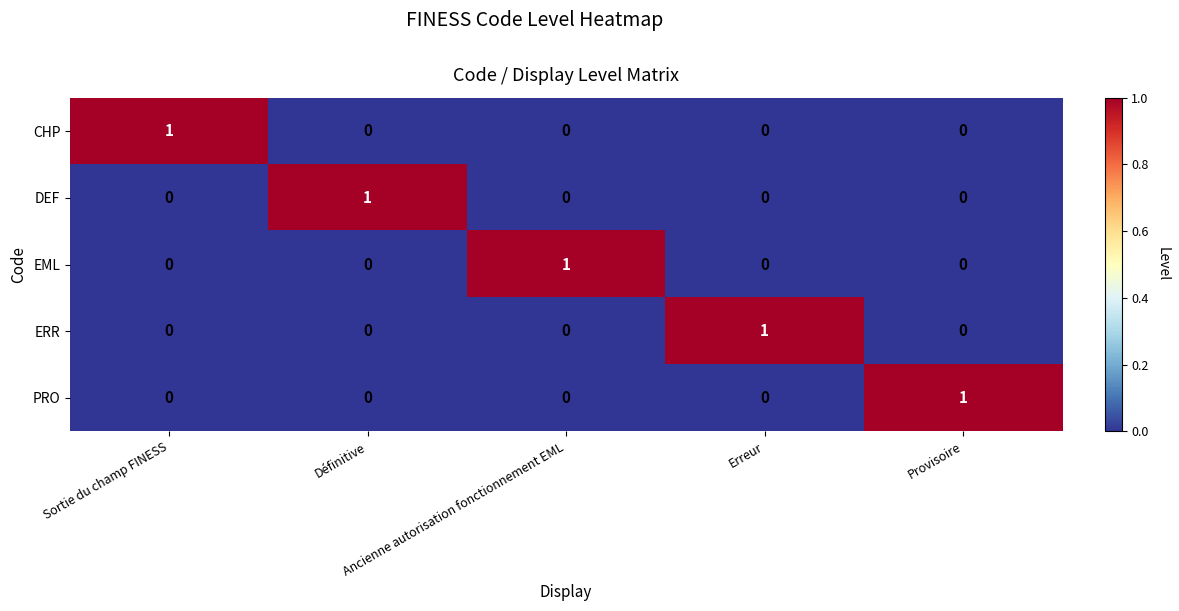

At how many categories does at least one series exceed 0?

5